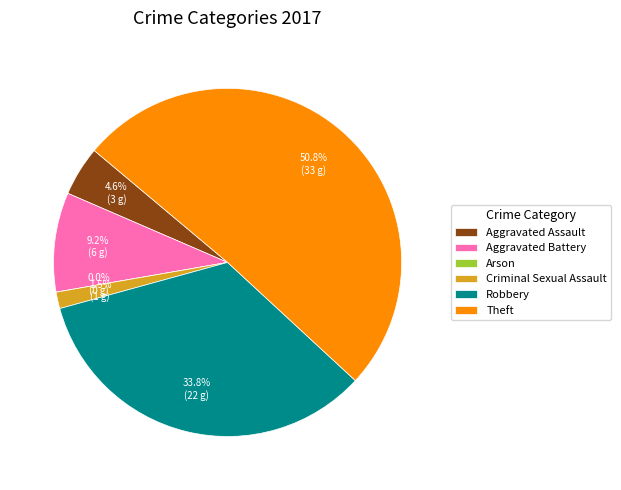

How many segments does this pie chart have?

6